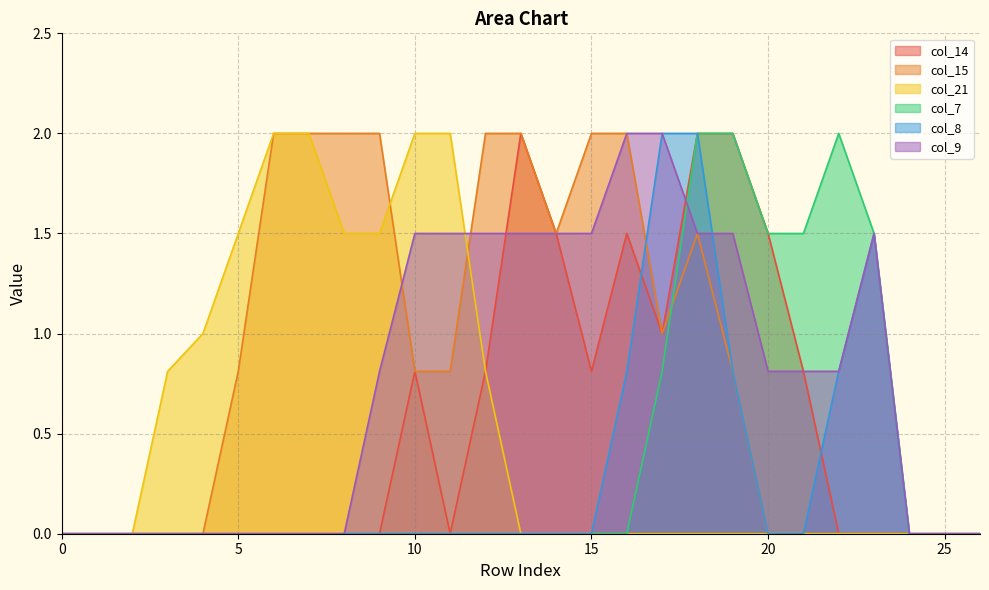

Which category has the highest value in the col_15 series?

6